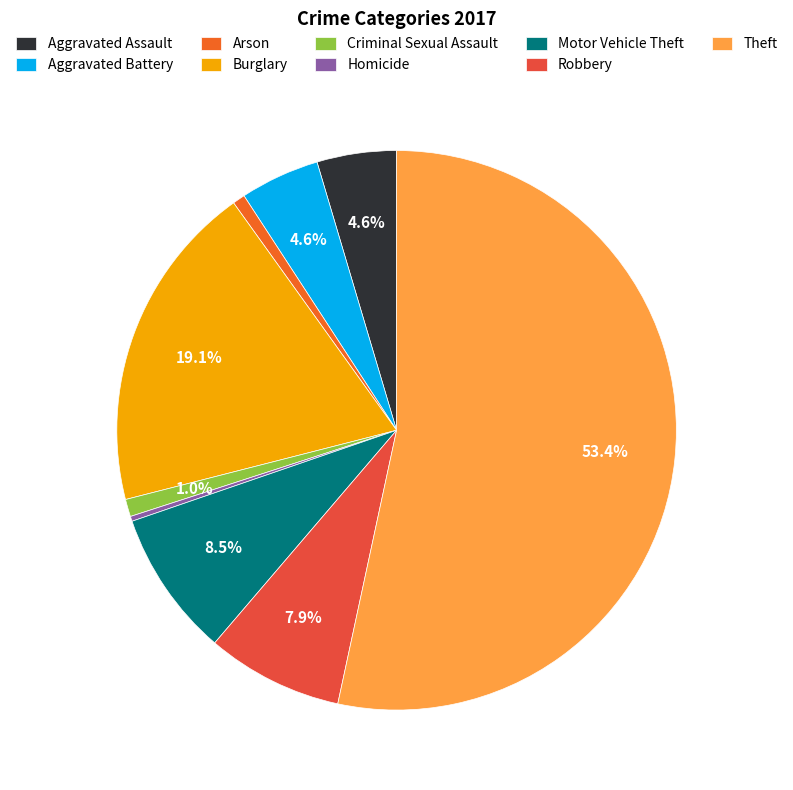

To the nearest percent, what percentage of the pie is Burglary?

19%